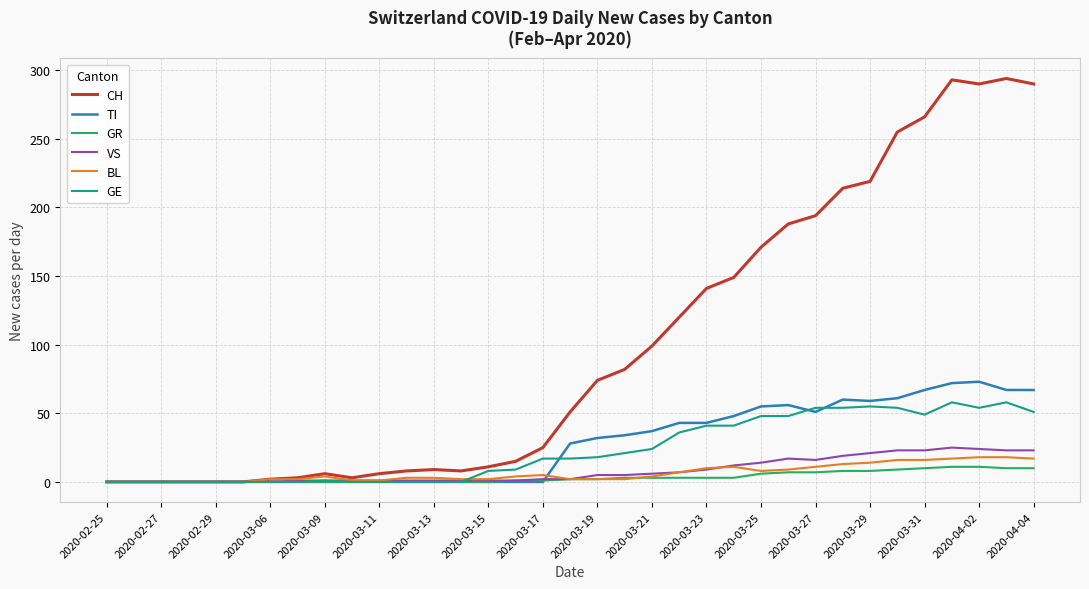

Which series has the largest total across all categories?

CH